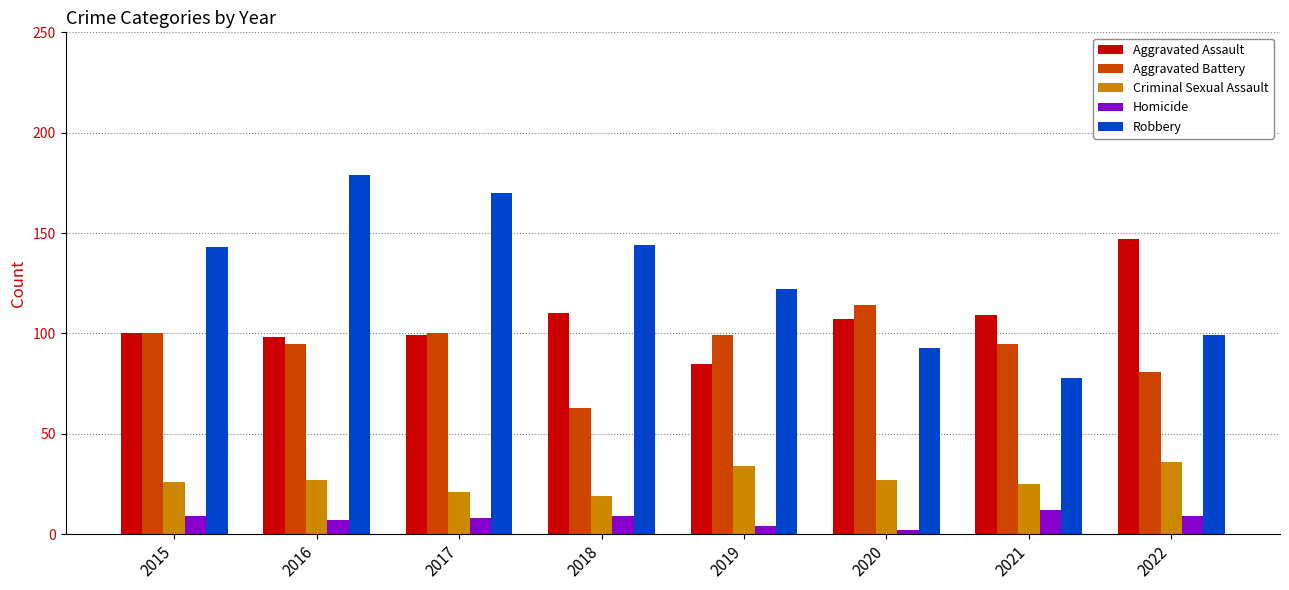

List the series in order of their peak value, highest first.

Robbery, Aggravated Assault, Aggravated Battery, Criminal Sexual Assault, Homicide